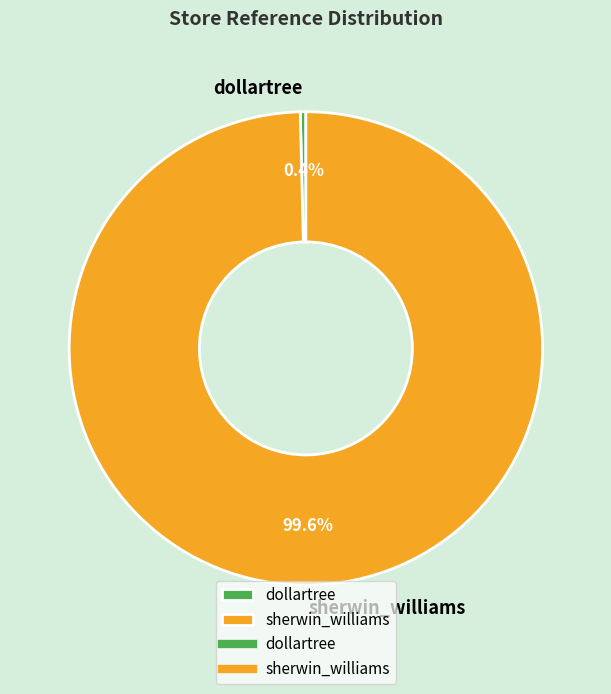

Combined, do dollartree and sherwin_williams account for over 50%?

Yes